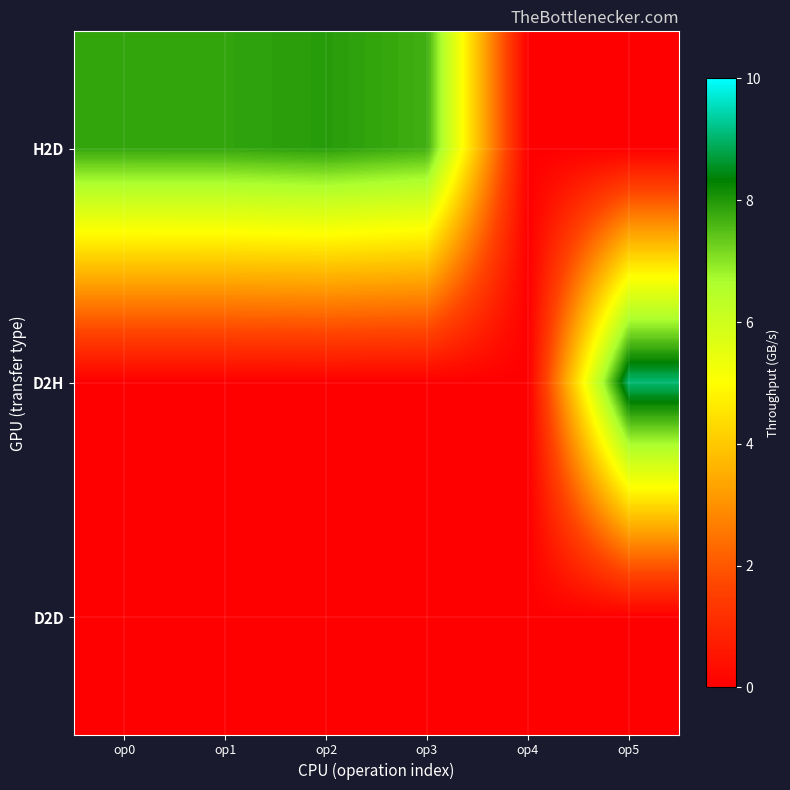

What is the total value across all series at op3?

7.7